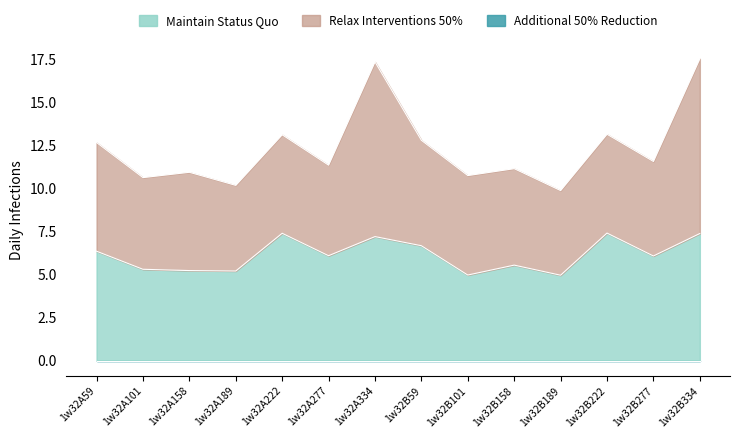

What is the value of the Maintain Status Quo point at the 4th from the left?

5.2